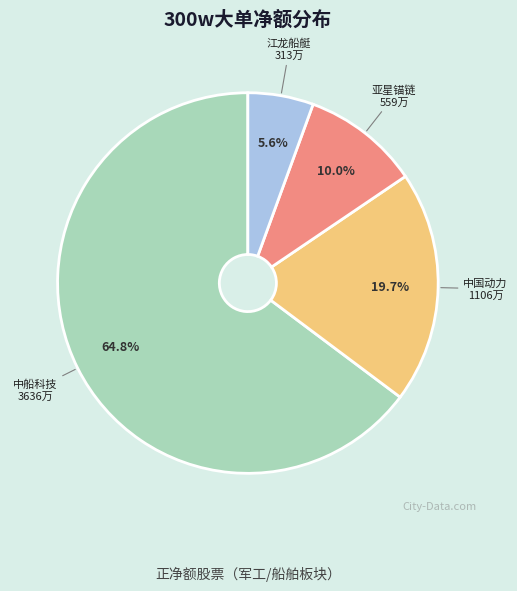

Does any single category account for the majority?

Yes